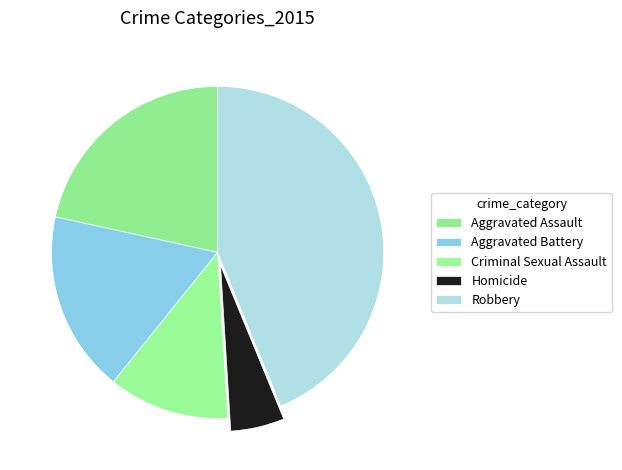

Count the number of slices in the pie.

5